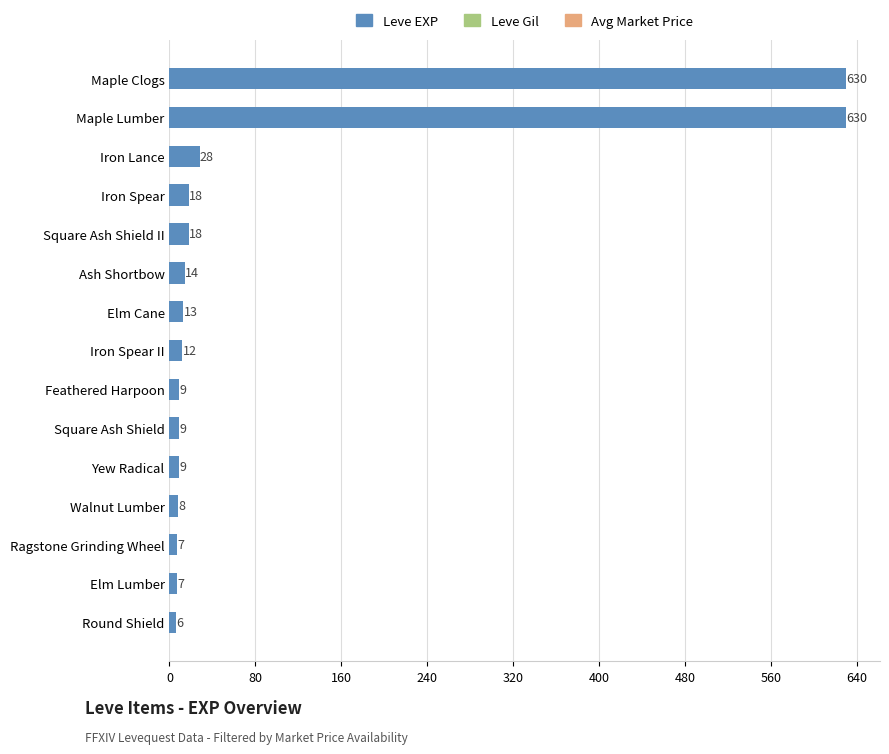

What is the maximum value shown in the chart?

630